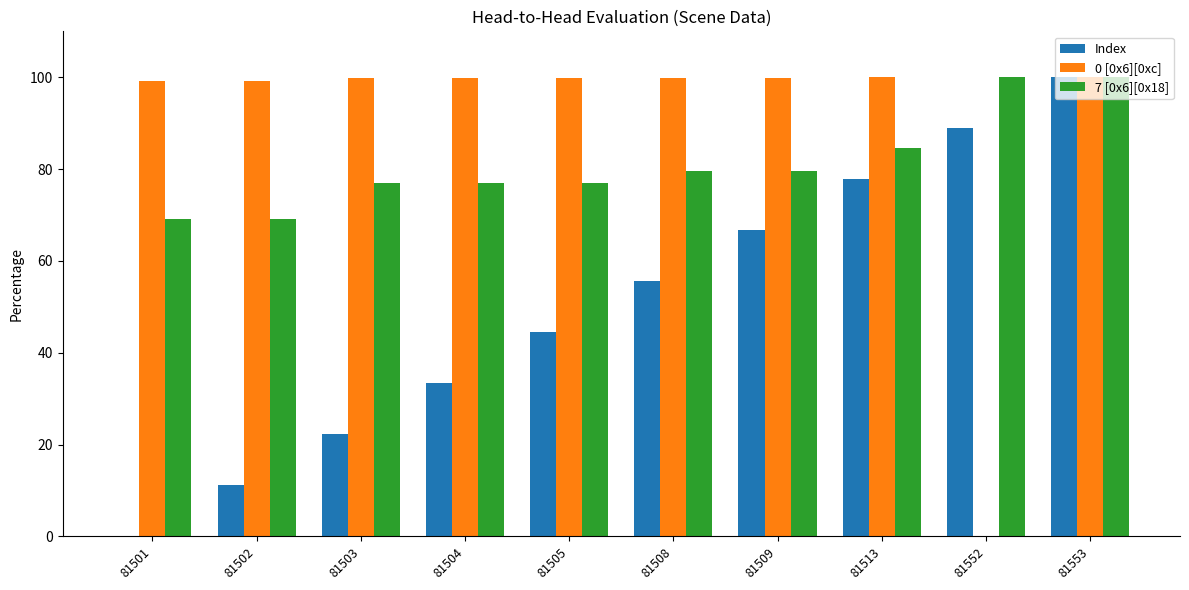

What is the sum of all 7 [0x6][0x18] values?

812.8